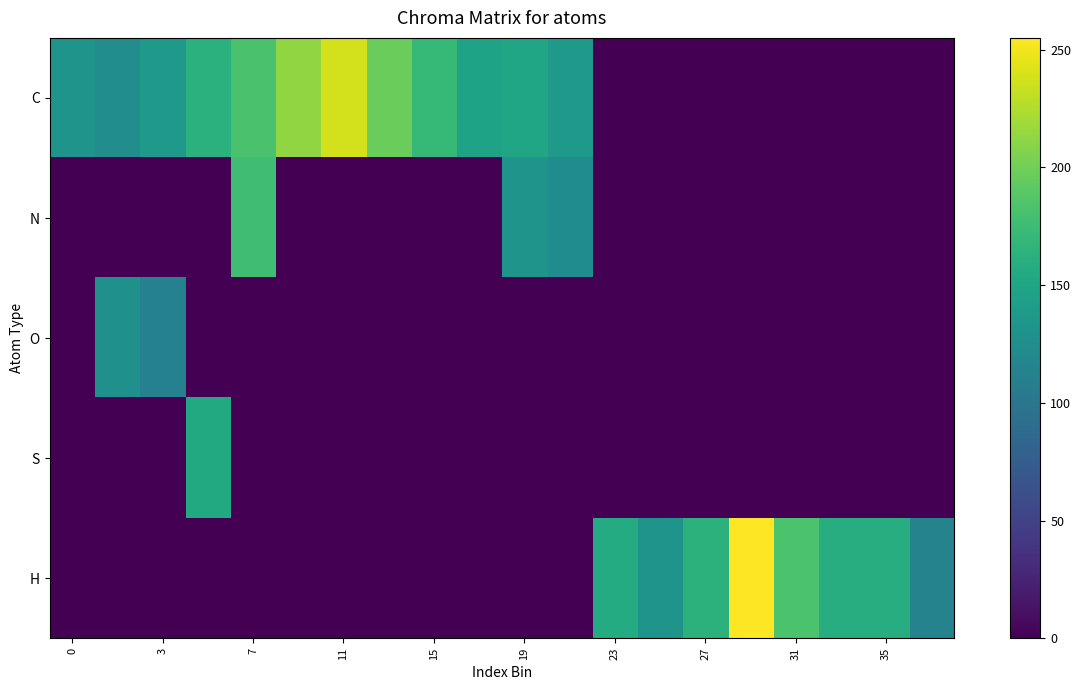

Rank the series by their maximum value, from lowest to highest.

O, S, N, C, H